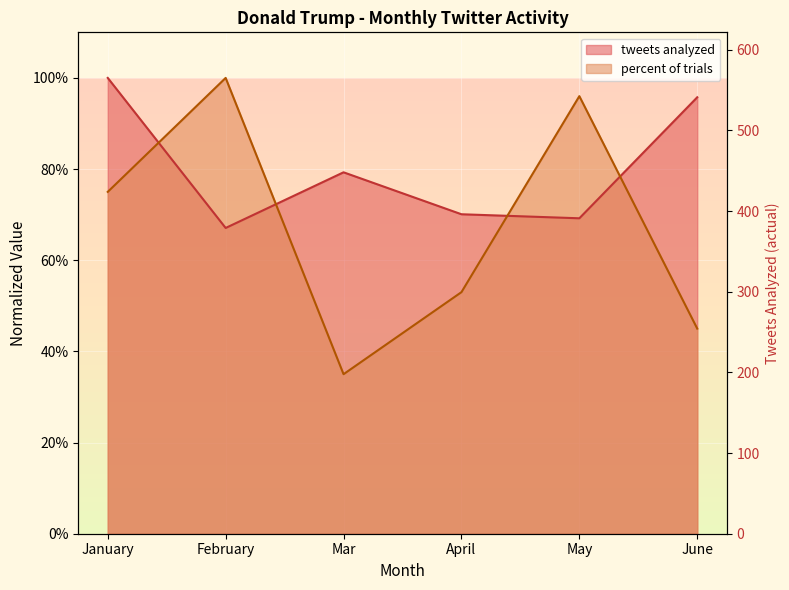

What are all the series names shown in the legend?

tweets analyzed, percent of trials